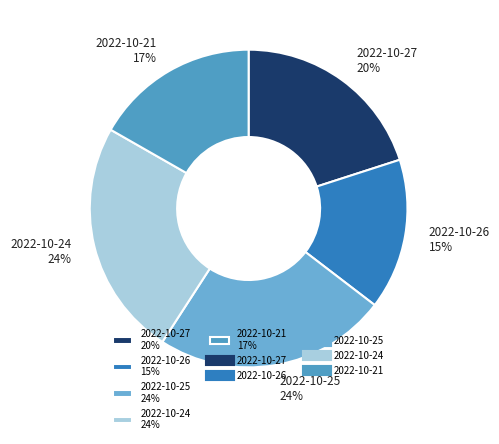

To the nearest percent, what is the combined percentage of 2022-10-24 and 2022-10-21?

41%